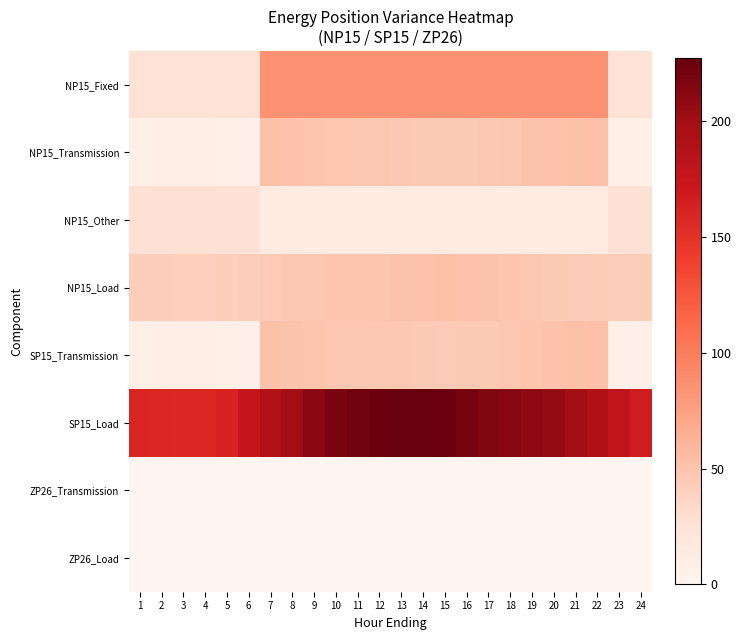

What is the minimum value shown in the chart?

0.2